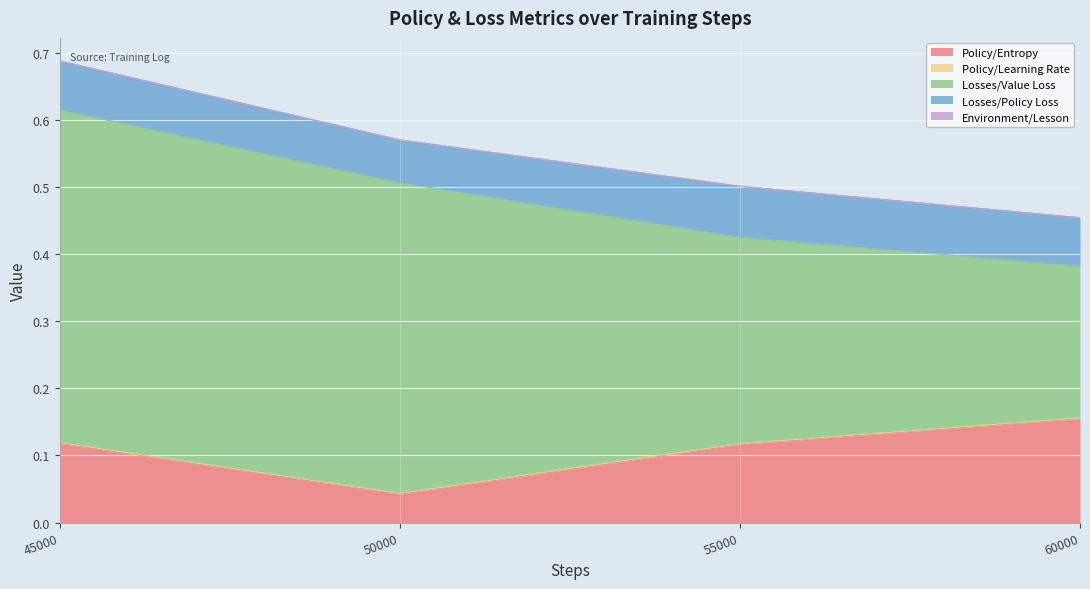

Which label corresponds to the largest value in the chart?

45000